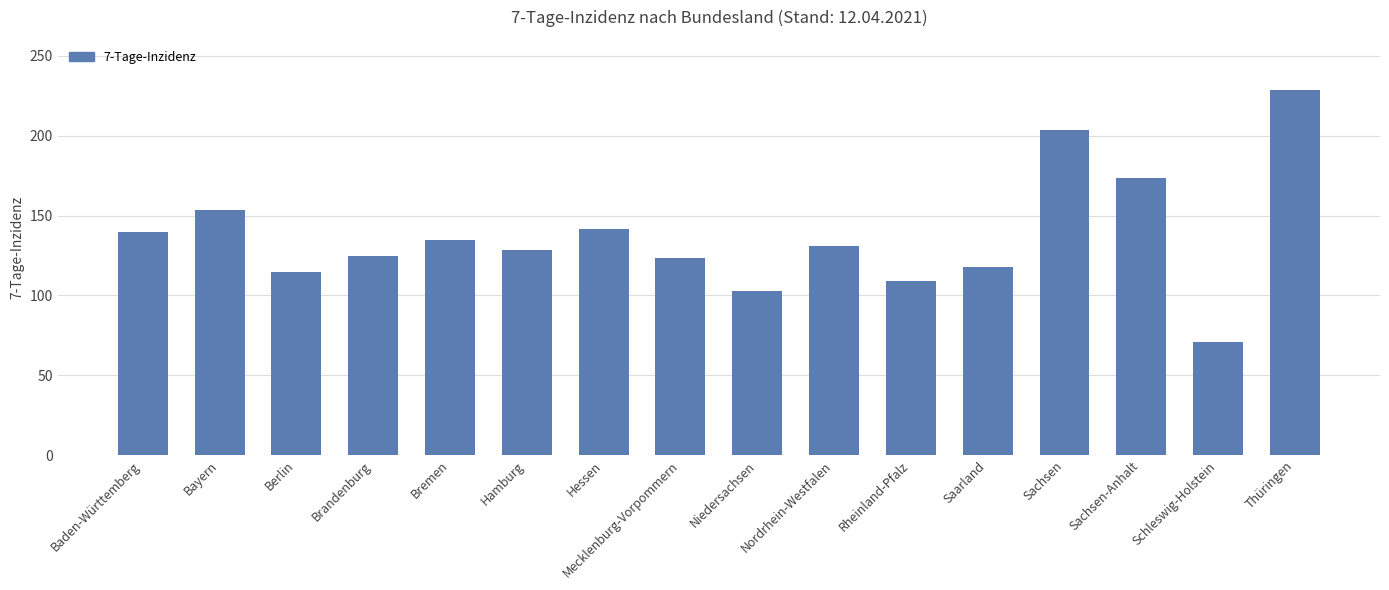

How many series are shown in this chart?

1